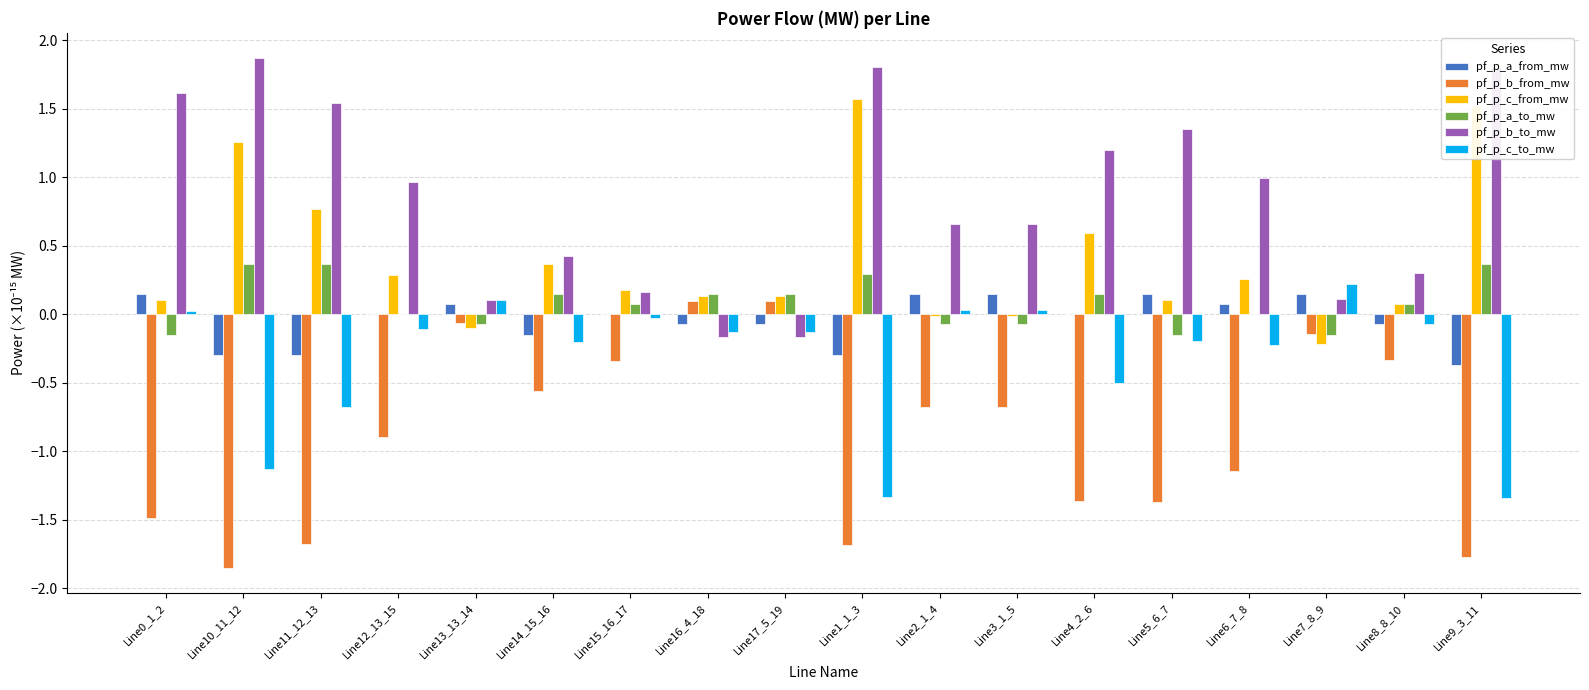

What is the sum of all pf_p_b_to_mw values?

15.2